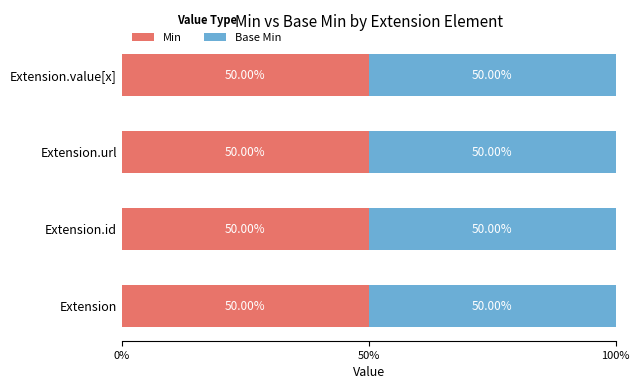

The Min series shows 1 at Extension.url. True or false?

True